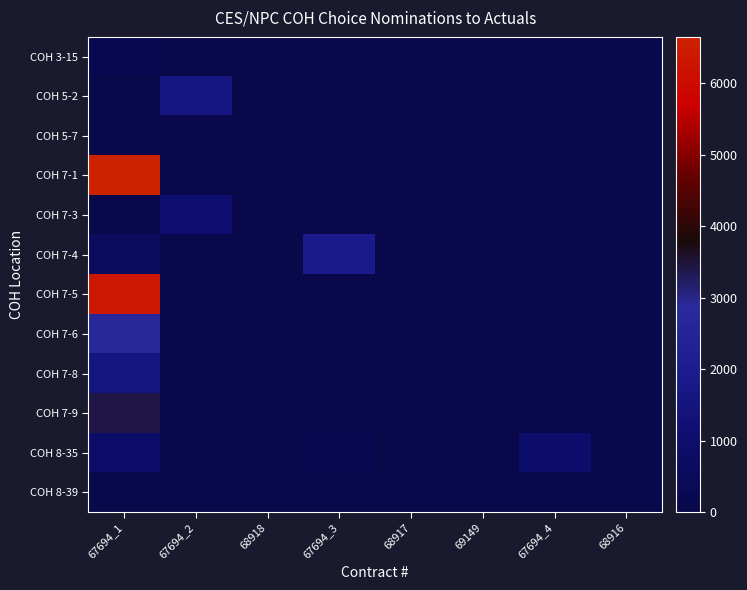

Which category has the lowest value across all series?

67694_2